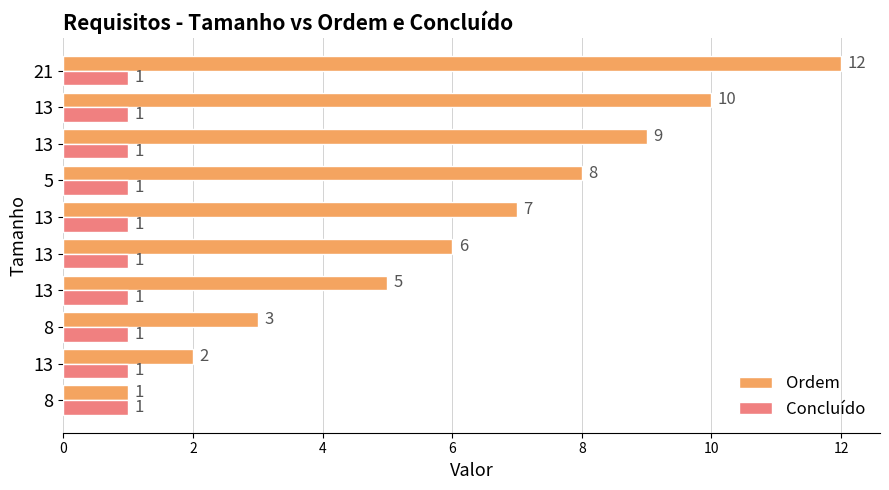

What are all the series names shown in the legend?

Ordem, Concluído